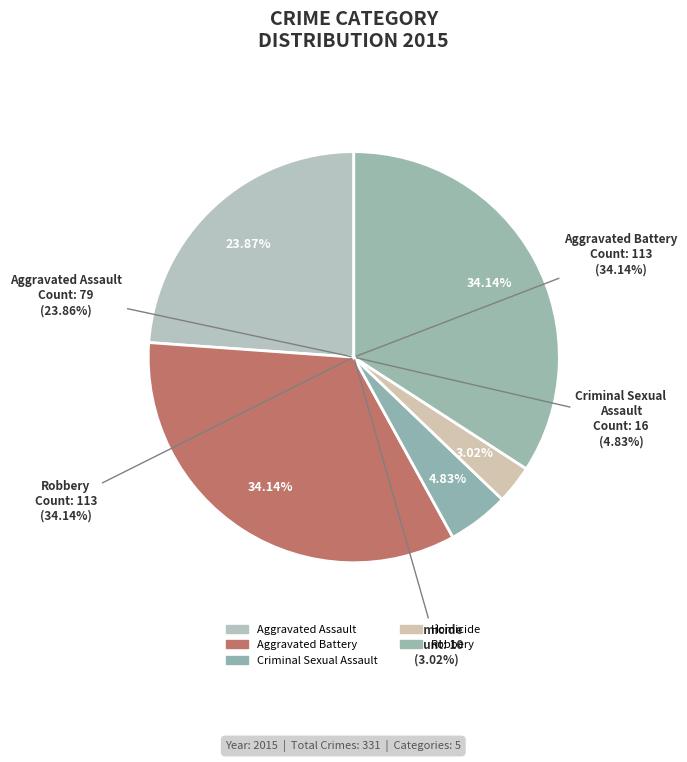

To the nearest percent, what portion does Robbery represent?

34%